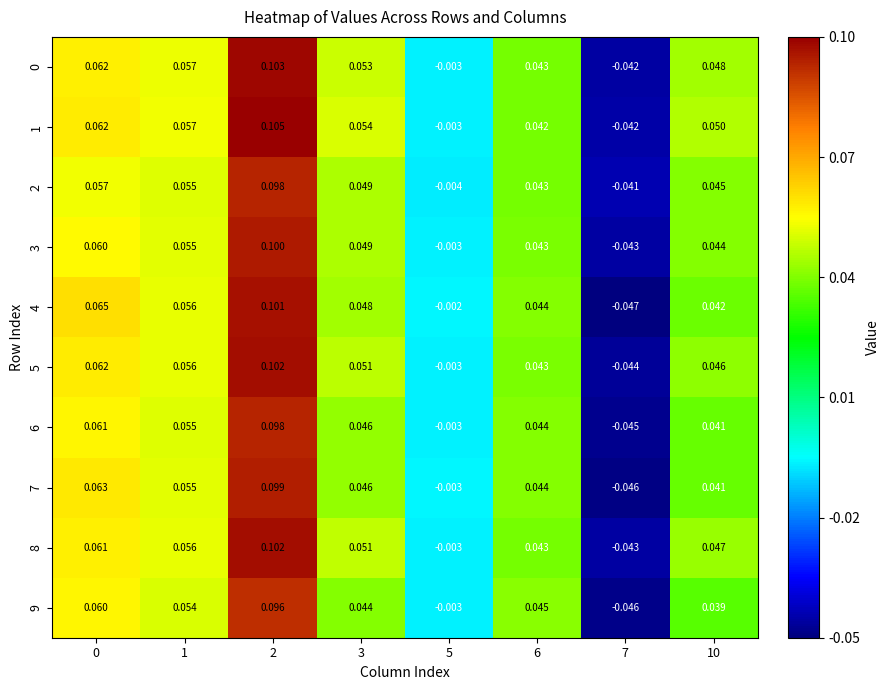

Which series has the largest range (max minus min)?

4